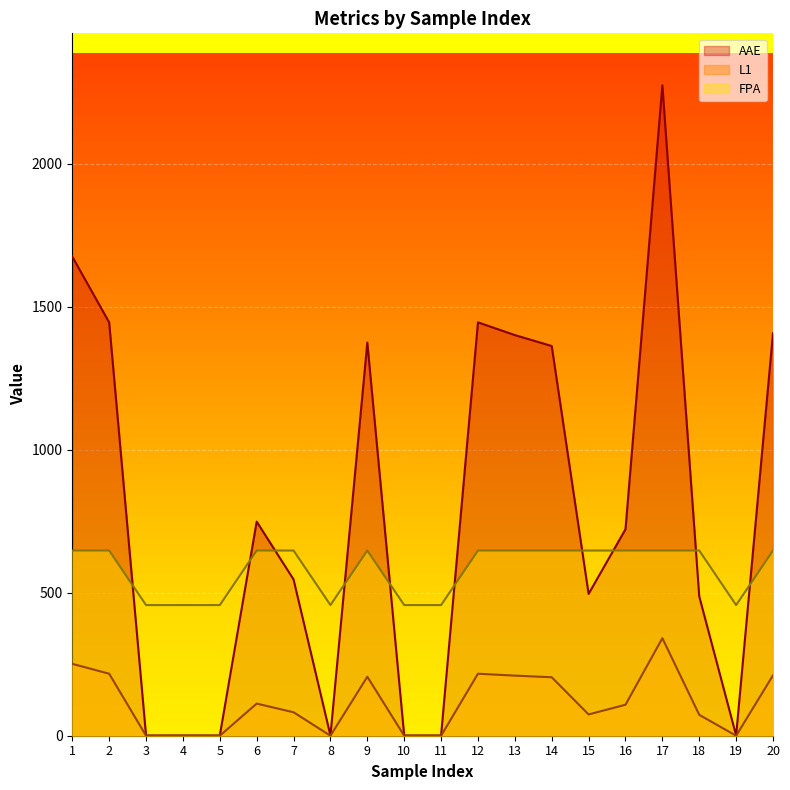

Does the chart display data point markers on the line(s)?

No